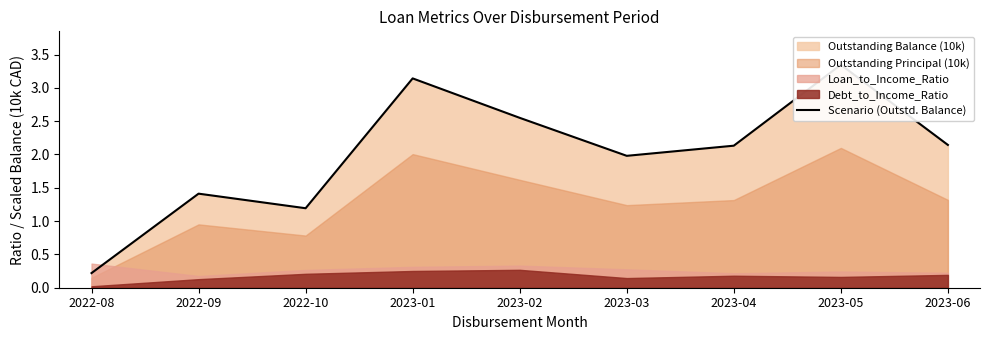

How many lines are shown in the chart?

1